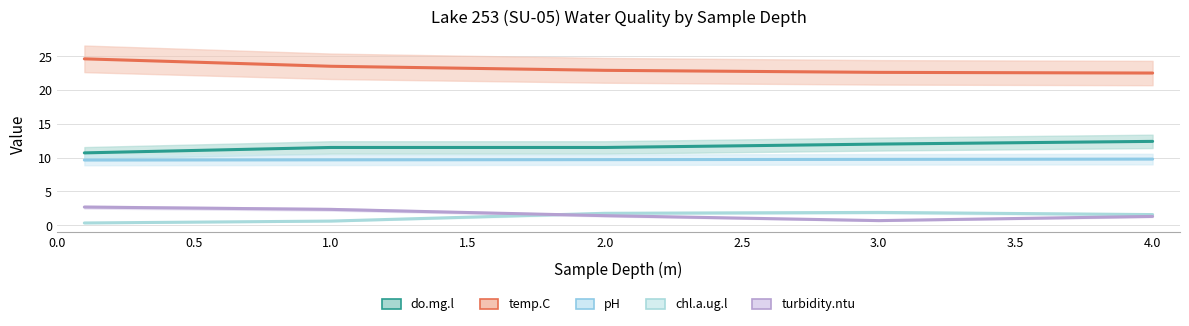

Rank the series by their maximum value, from lowest to highest.

chl.a.ug.l, turbidity.ntu, pH, do.mg.l, temp.C